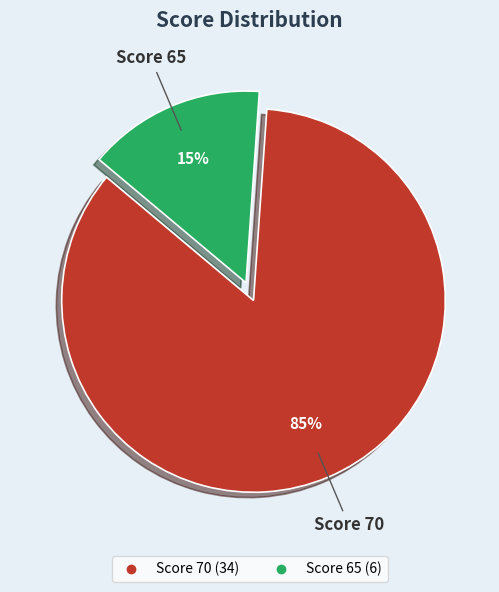

Does any single category account for the majority?

Yes